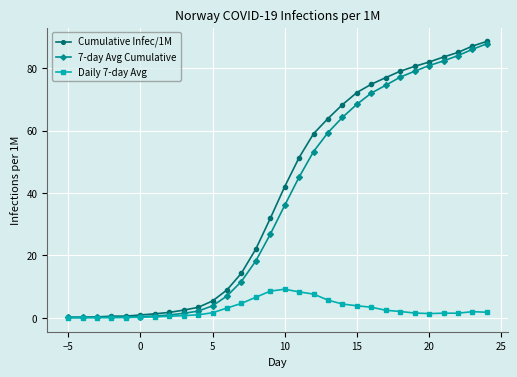

What is the value of the Daily 7-day Avg point at the 23rd from the left?

2.4